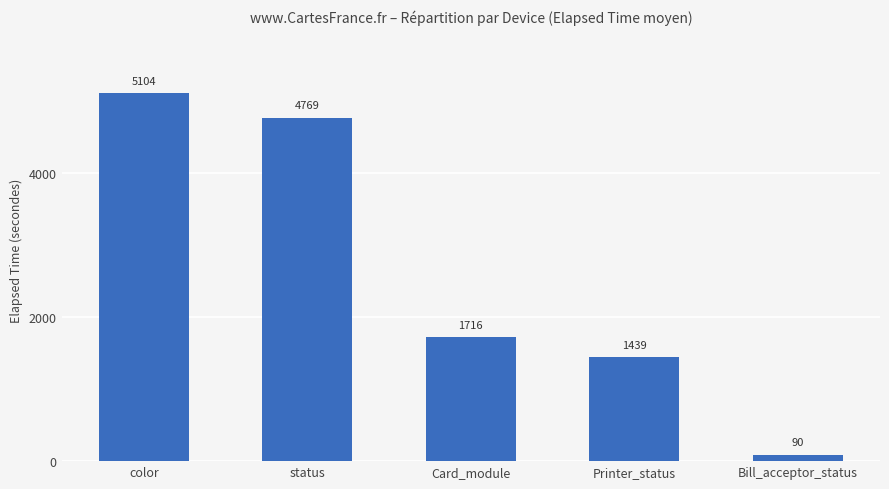

What is the value of the 3rd bar from the left?

1716